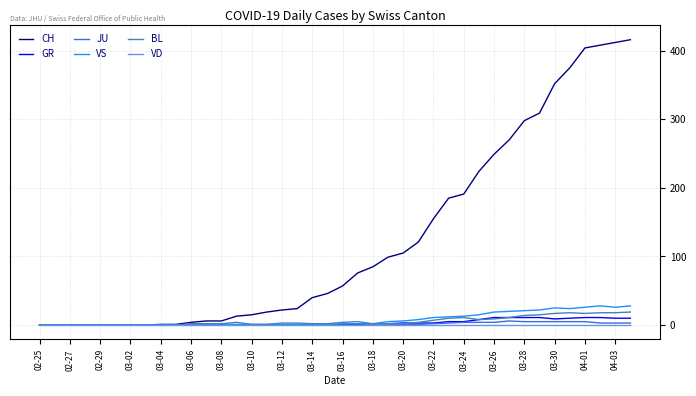

Which series has the largest total across all categories?

CH